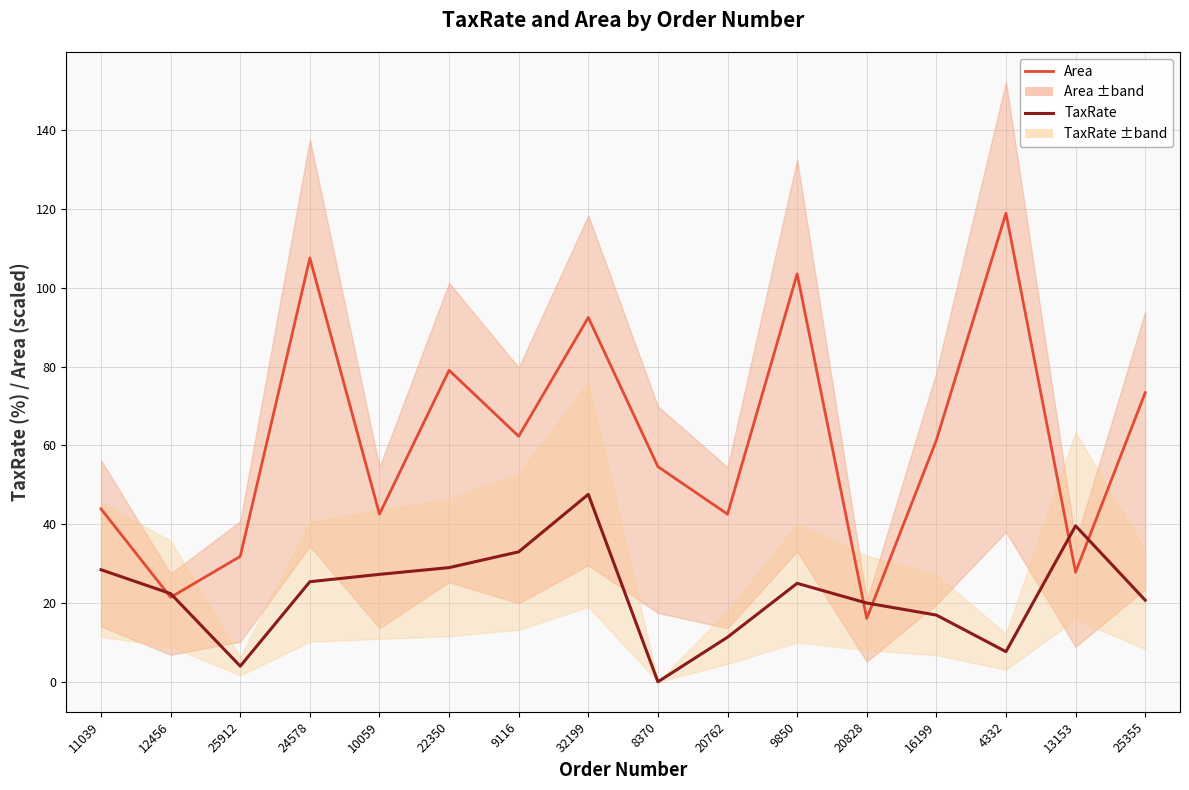

Does the chart have visible grid lines?

Yes